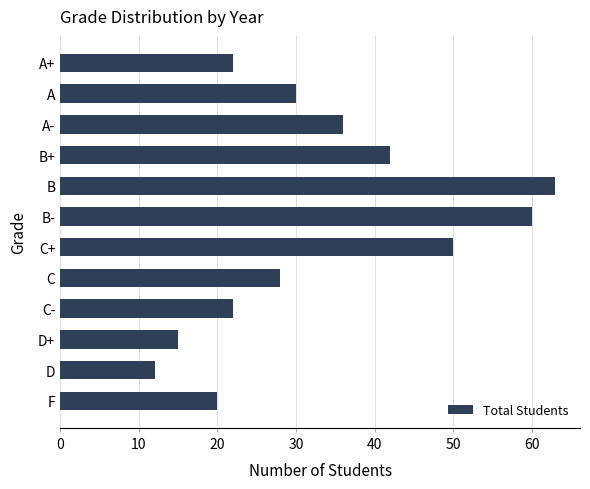

What is the change in value from B+ to C?

-14